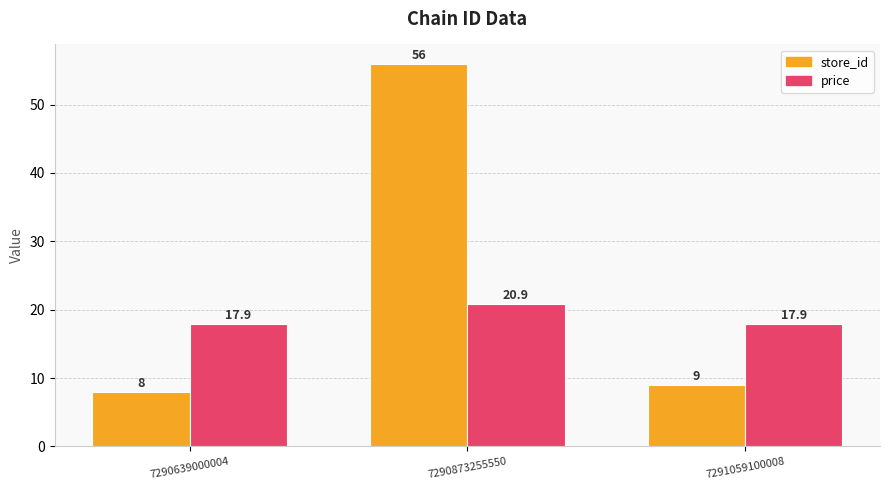

What is the value of the price bar at the 3rd from the left?

17.9